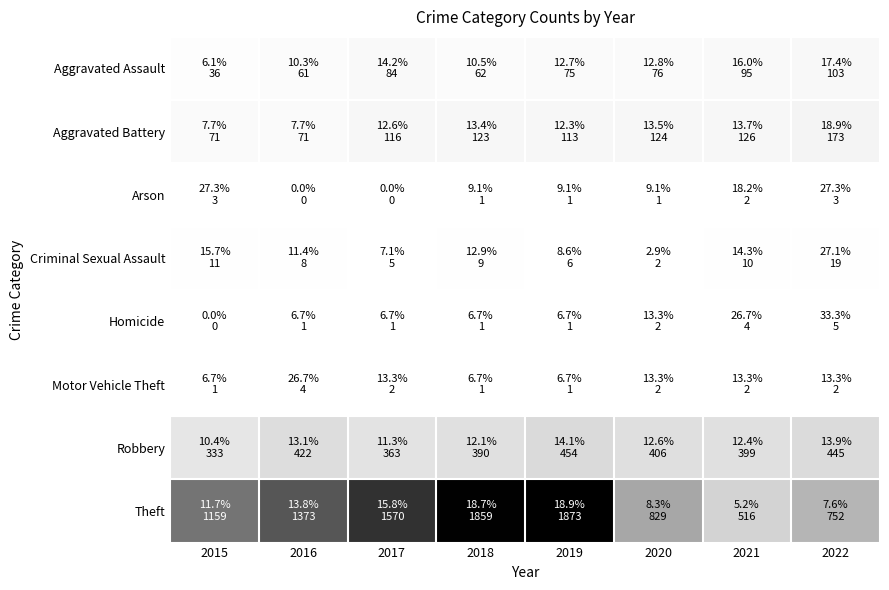

Which series has the largest total across all categories?

Theft